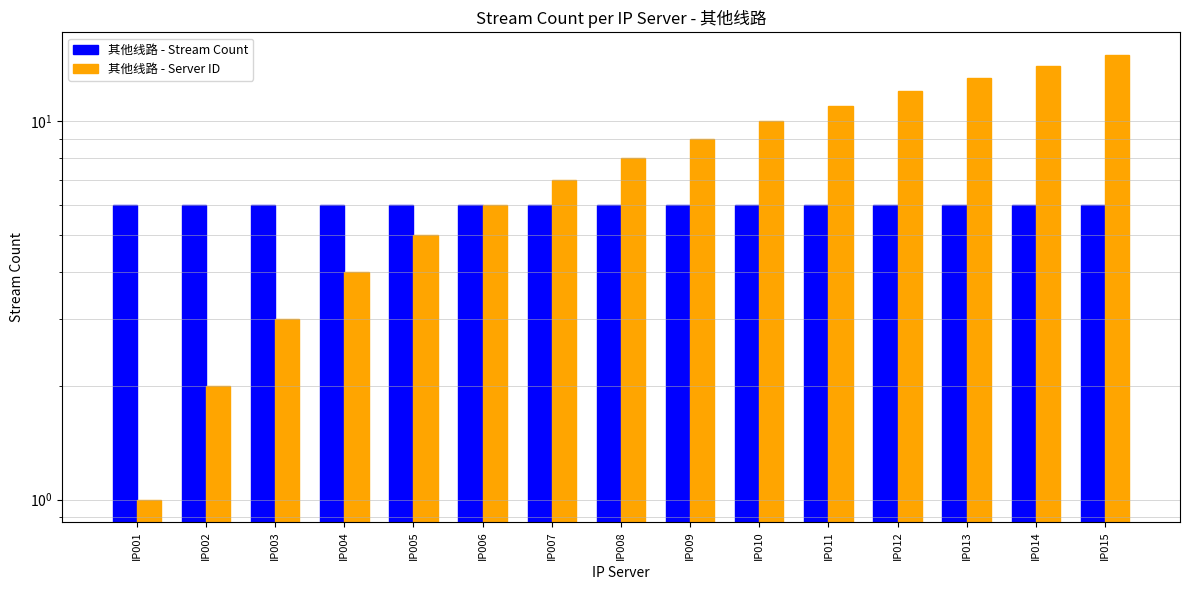

What are all the series names shown in the legend?

其他线路 - Stream Count, 其他线路 - Server ID